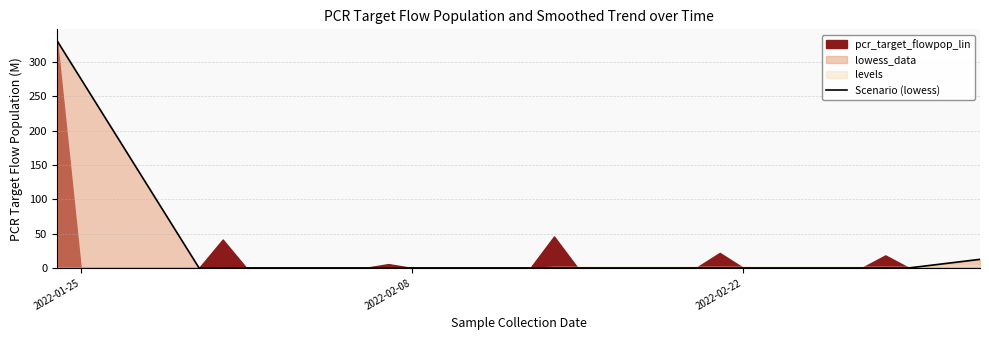

What is the highest value of the Scenario (lowess) series?

330.9